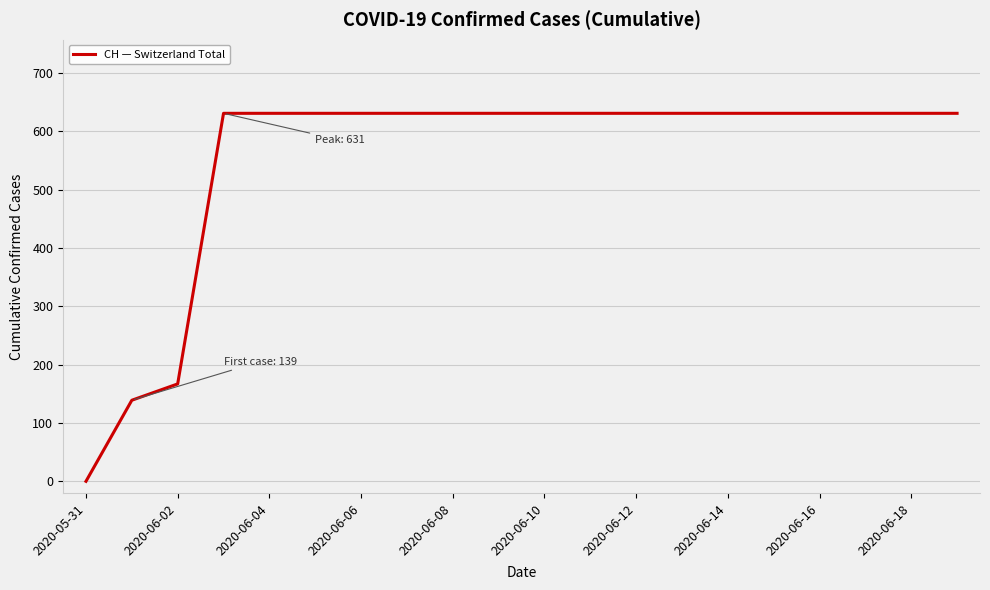

What is the greatest value displayed?

631